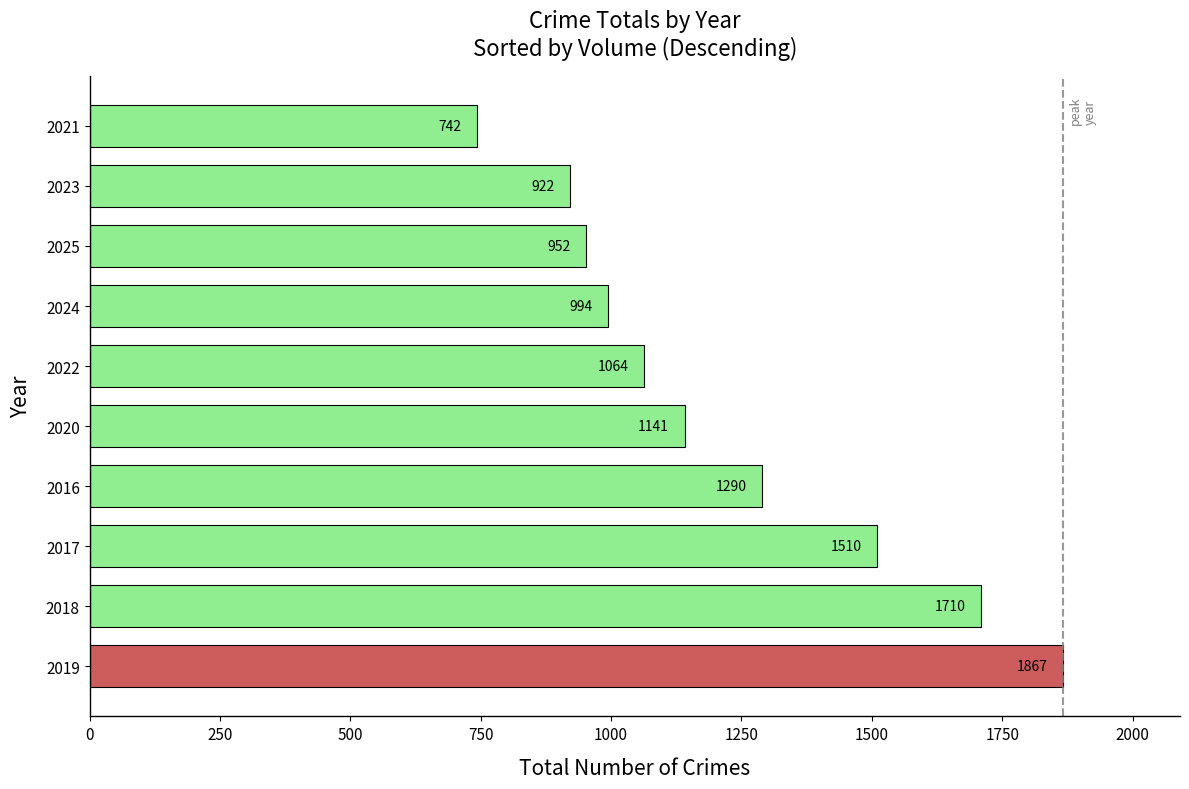

Reading bottom to top, what are all the values shown in this chart?

1867	1710	1510	1290	1141	1064	994	952	922	742